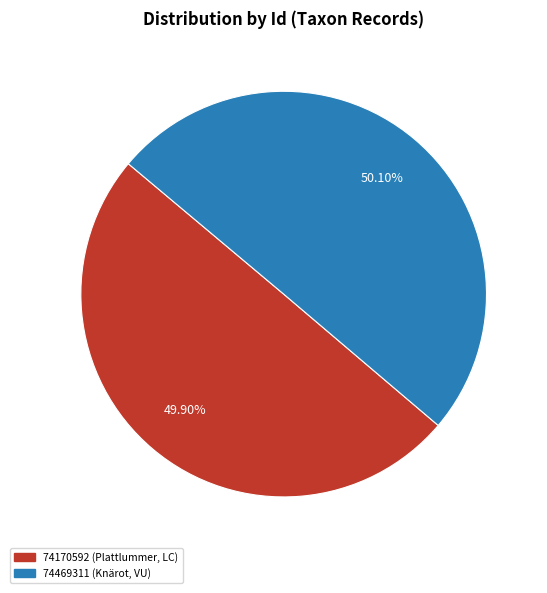

How much of the chart is everything except 74170592?

50.1%